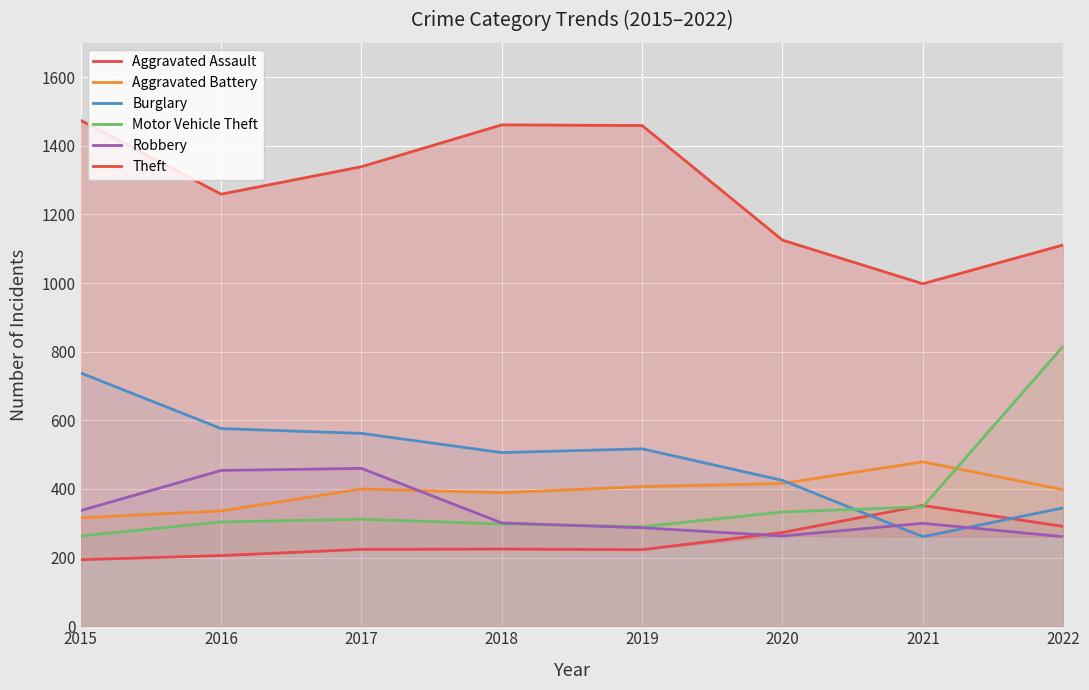

At which category does Robbery reach its first local peak?

2017